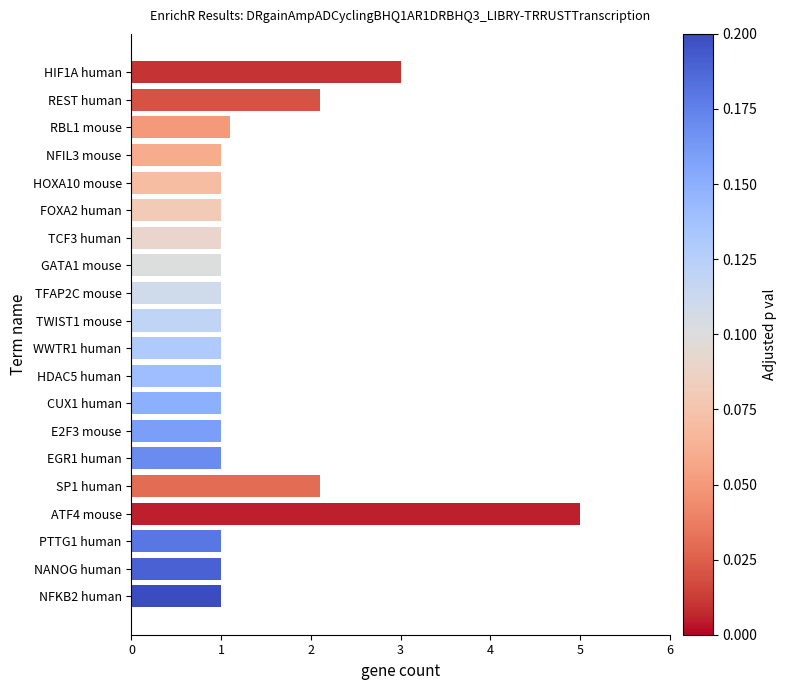

Does the chart contain stacked bars?

No